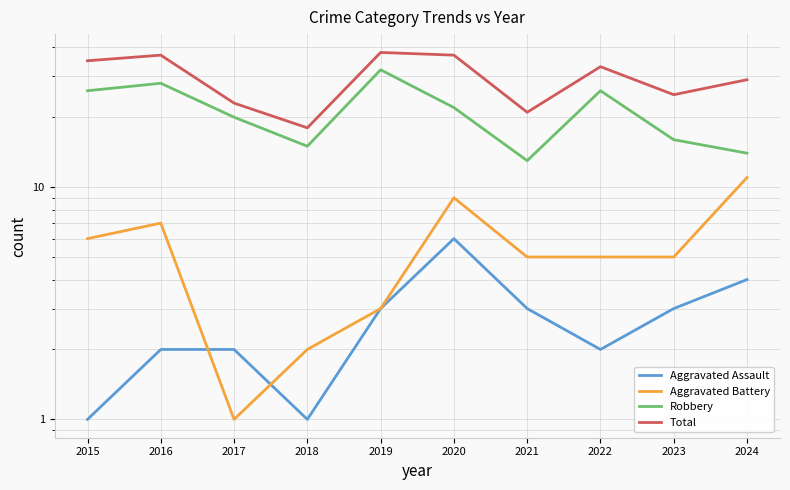

How many series are shown in this chart?

4